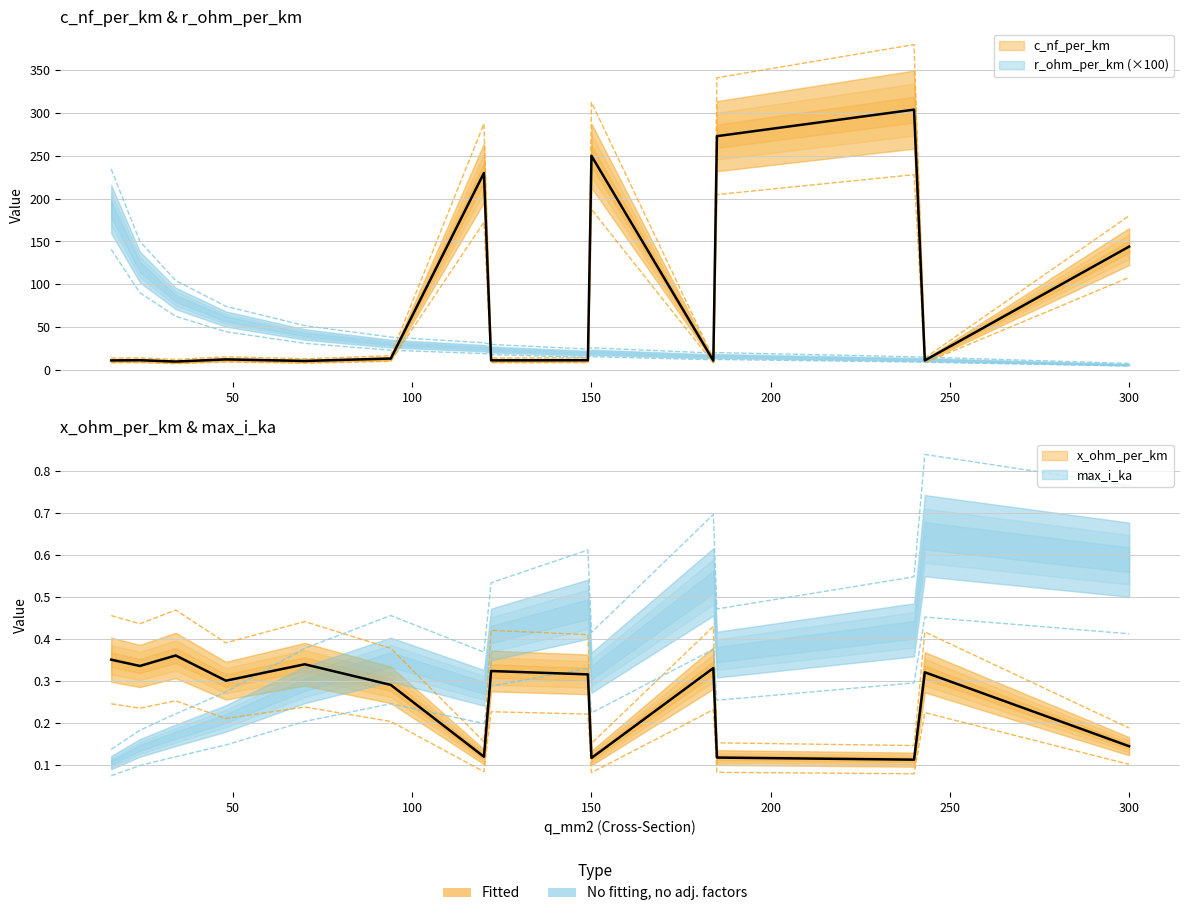

What value does the max_i_ka series have at 120?

0.4